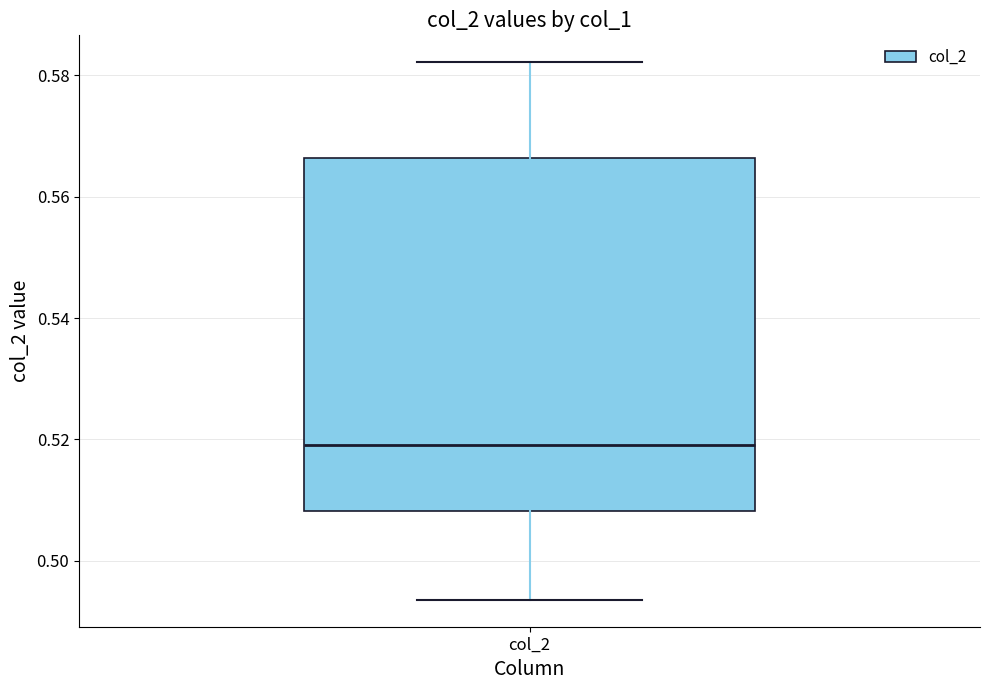

Transcribe this box plot: give where the median line is, the range the box spans, and where the two whiskers end, as read against the y-axis. The values are not printed on the chart, so give them approximately, as read against the axis.

median 0.520, box 0.508 to 0.566, whiskers 0.494 to 0.582